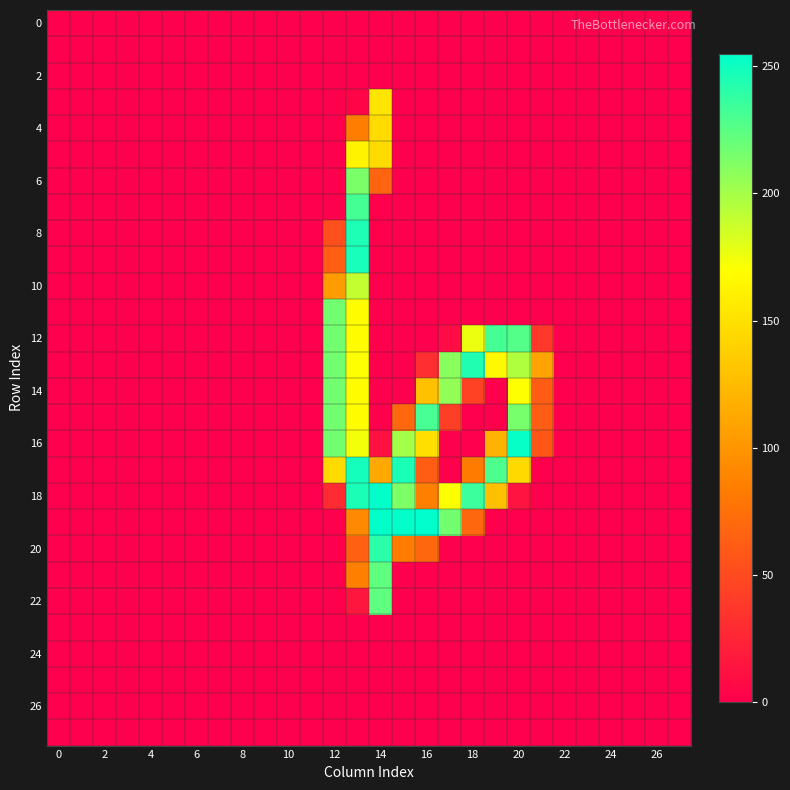

Which series has the largest total across all categories?

18